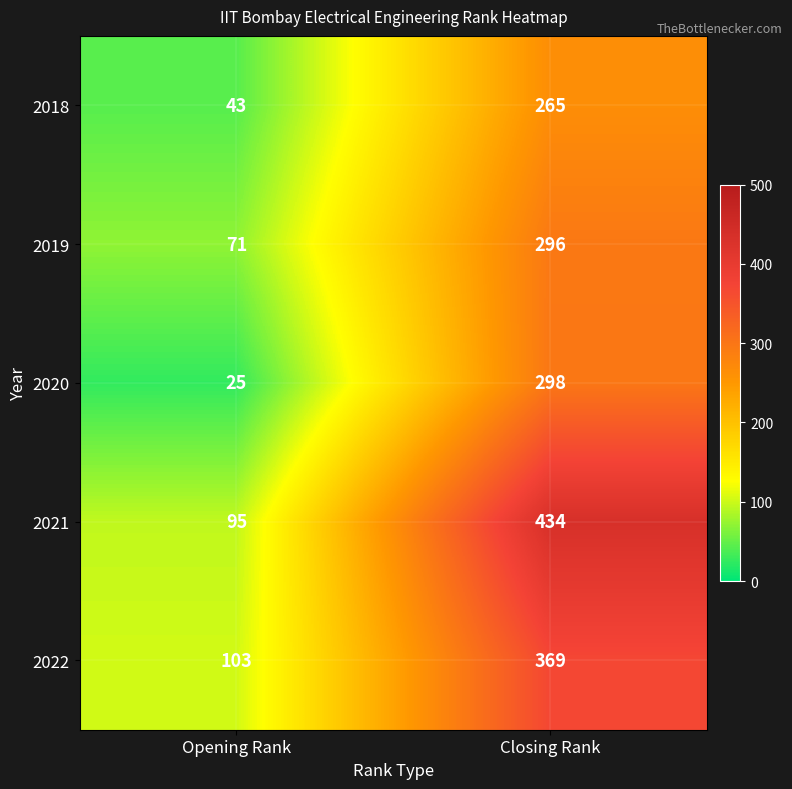

At which label is 2019 closest to 183?

Opening Rank